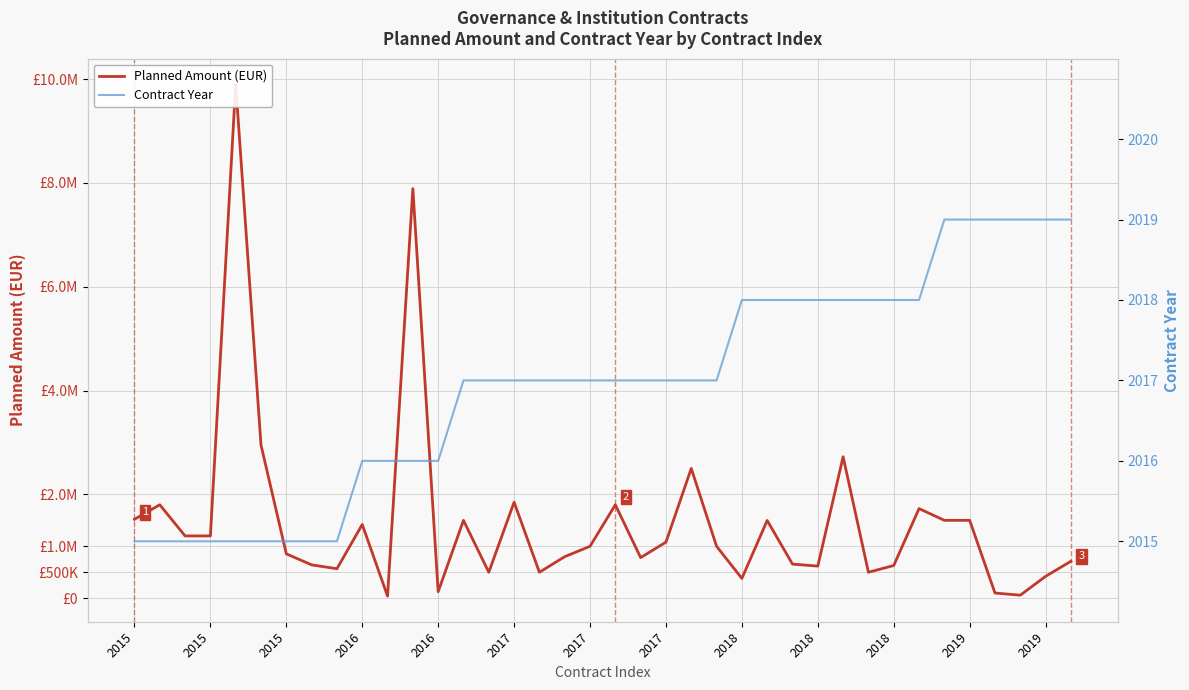

What is the label of the 12th point from the right?

26